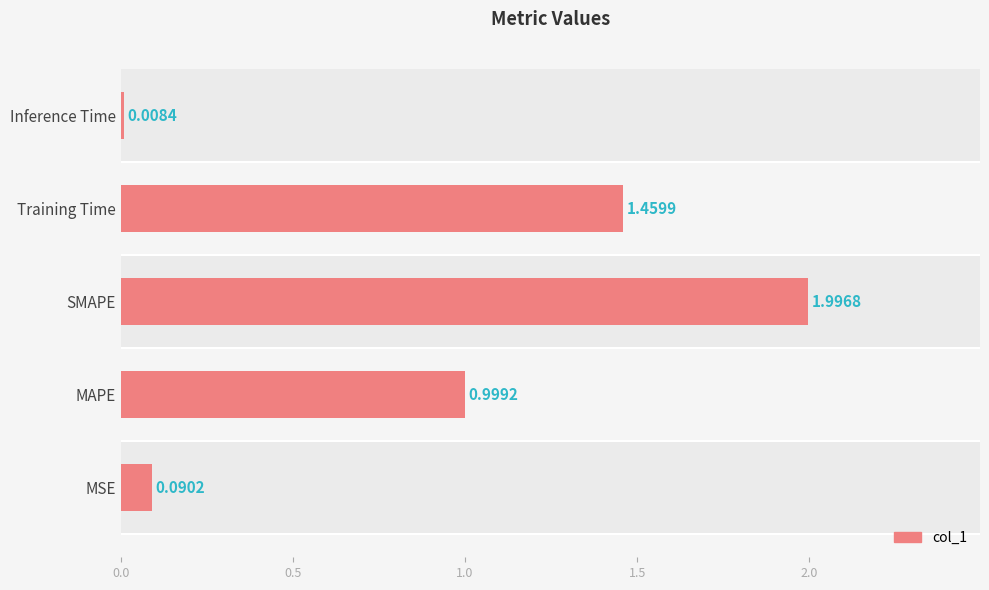

Count the number of categories in the chart.

5